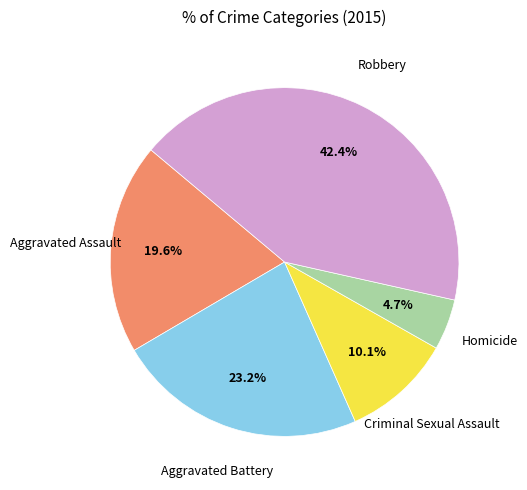

Is there any slice that represents more than half of the pie?

No